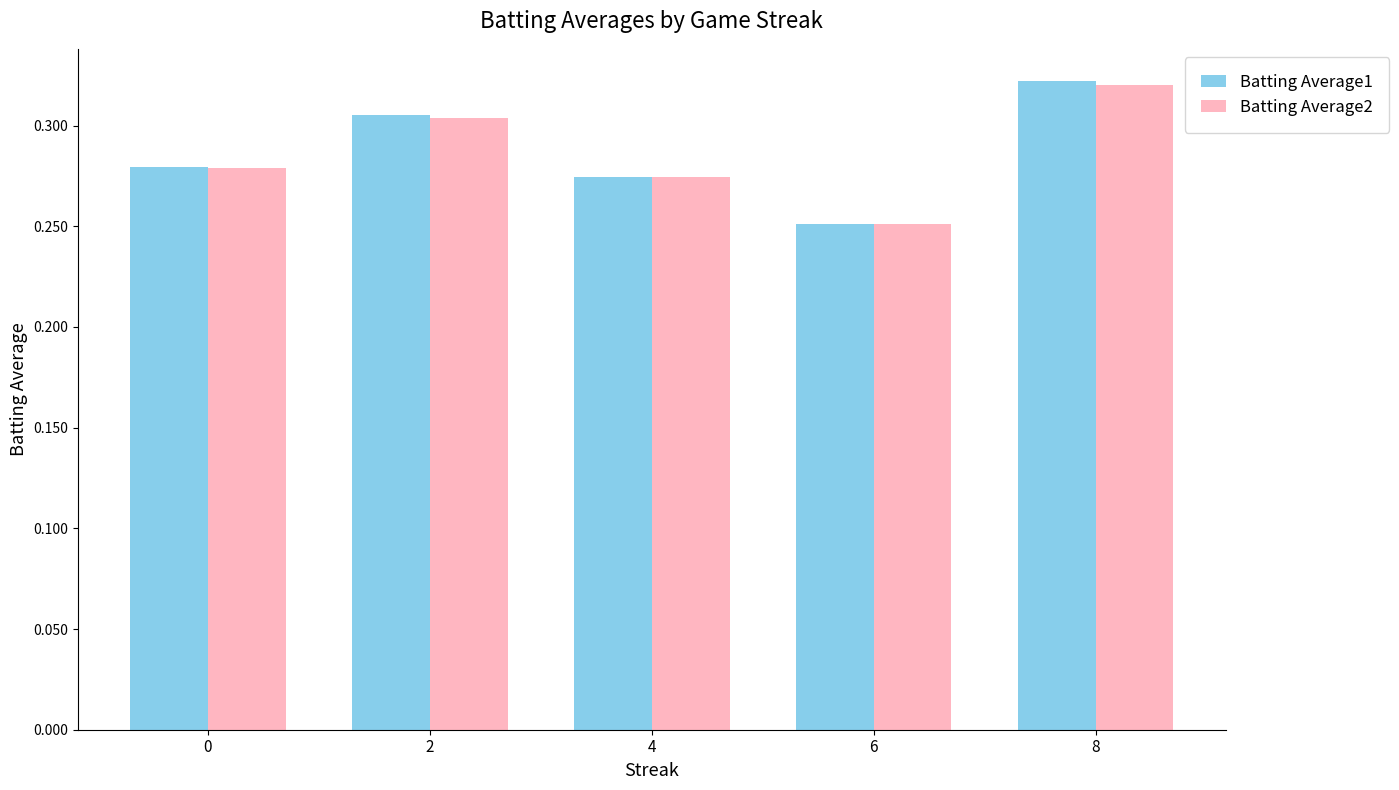

At which category is the sum across all series the highest?

8